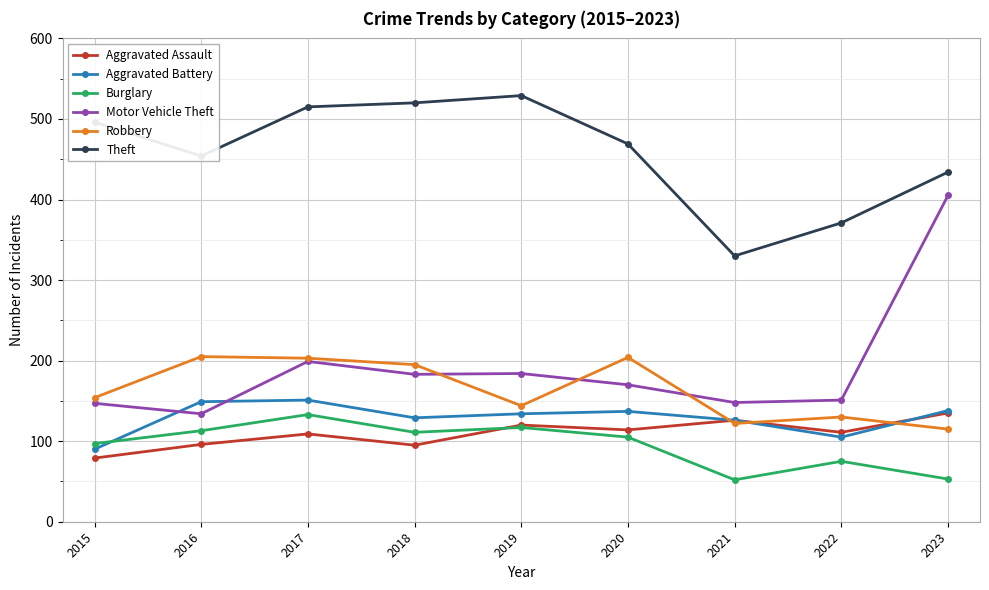

How many interior local valleys does the Aggravated Assault series have?

3